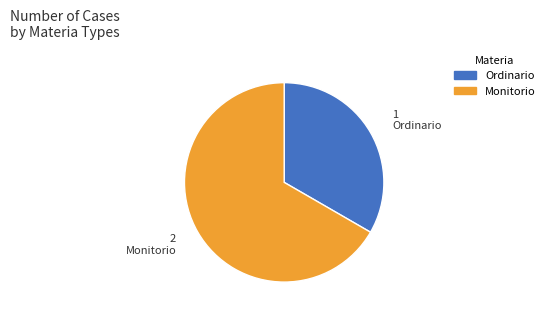

True or false: 2 Monitorio accounts for 67% of the total.

True